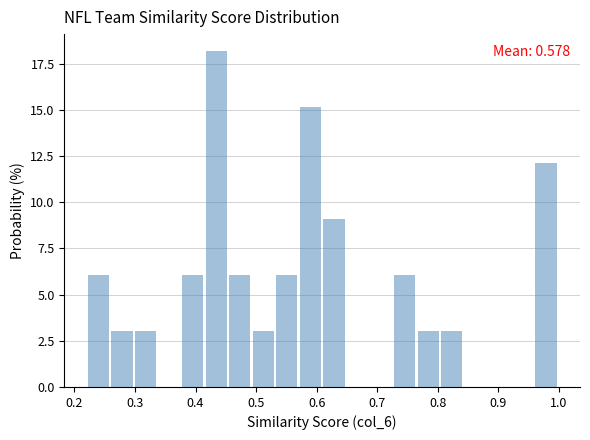

Around what value on the x-axis is the tallest bar? Give the approximate position of its centre, as read against the axis.

0.43